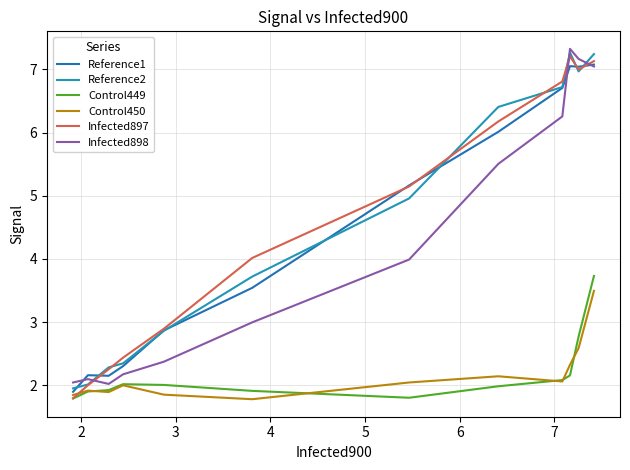

True or false: Control450 and Reference2 intersect in this chart.

False